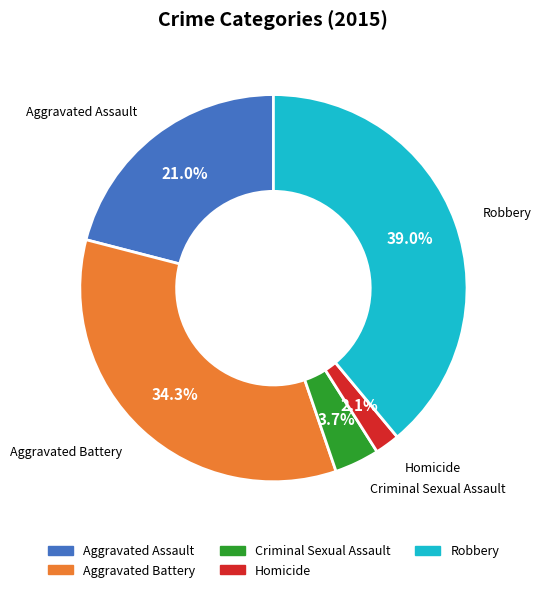

To the nearest percent, what is the average slice percentage?

20%